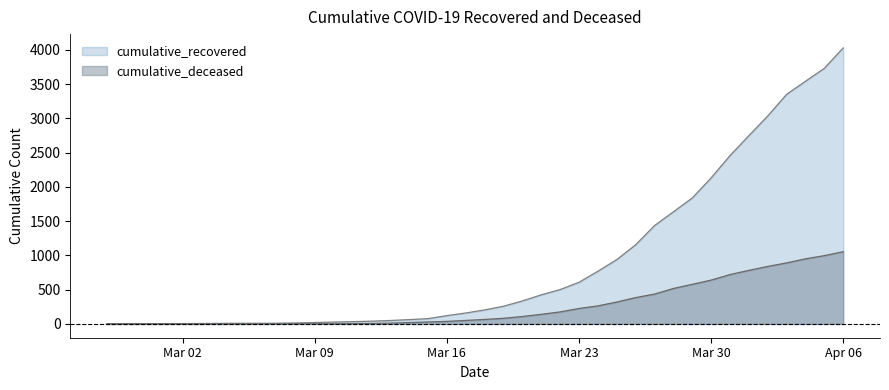

What is the sum of all cumulative_deceased values?

10324